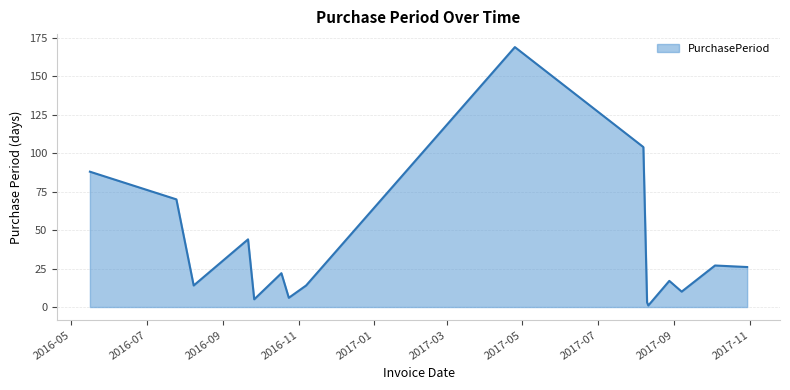

Reading left to right, transcribe all the data shown in this chart.

88	70	14	44	5	22	6	14	169	104	3	1	17	10	27	26